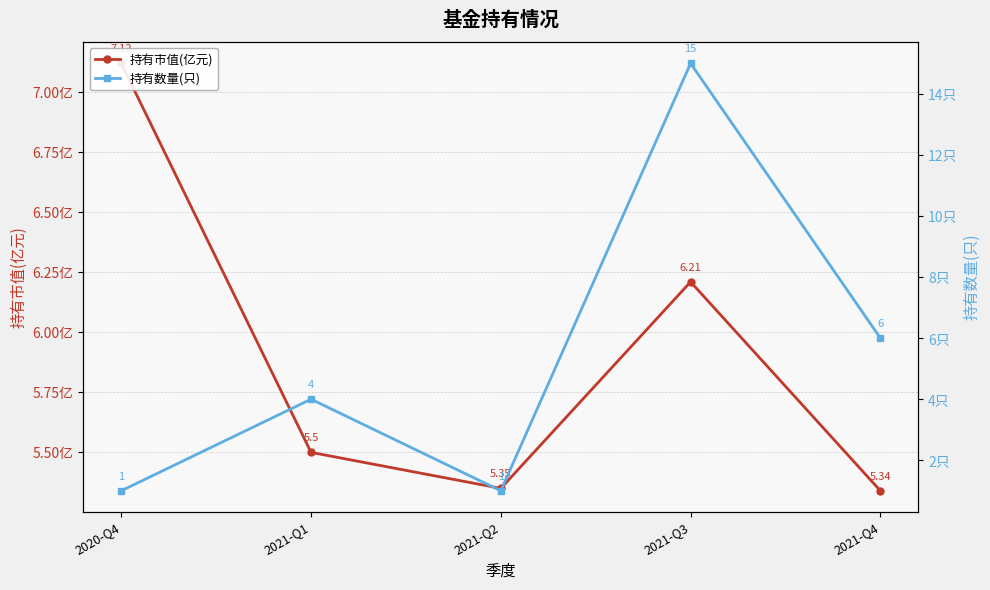

Which series has the largest range (max minus min)?

持有数量(只)